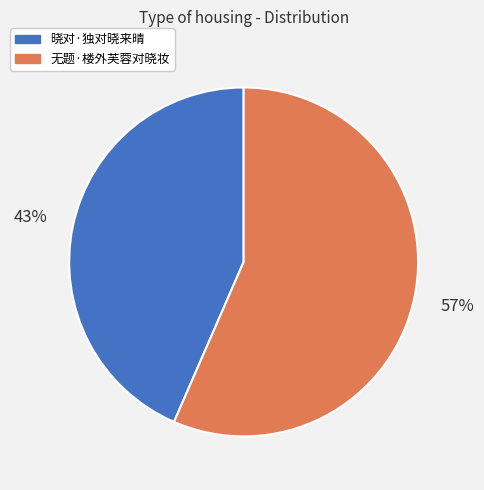

Which has a higher value, 无题·楼外芙蓉对晓妆 or 晓对·独对晓来晴?

无题·楼外芙蓉对晓妆